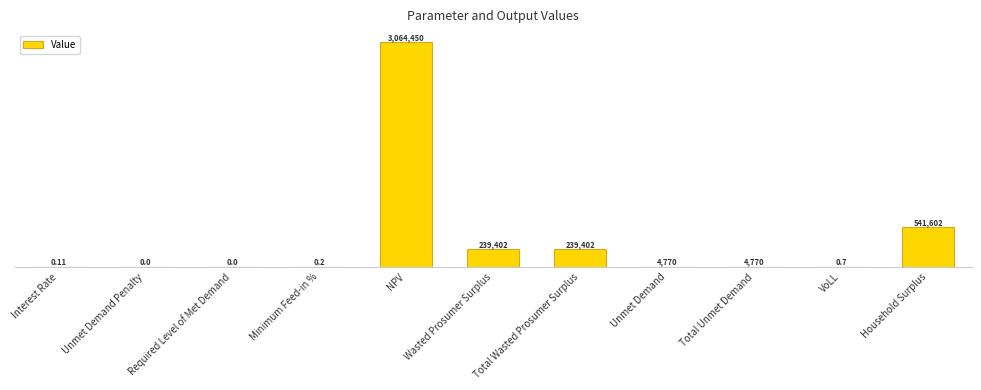

Reading left to right, what are all the values shown in this chart?

Interest Rate=0.1	Unmet Demand Penalty=0.0	Required Level of Met Demand=0.0	Minimum Feed-in %=0.2	NPV=3064449.8	Wasted Prosumer Surplus=239402.1	Total Wasted Prosumer Surplus=239402.1	Unmet Demand=4770.4	Total Unmet Demand=4770.4	VoLL=0.7	Household Surplus=541602.1